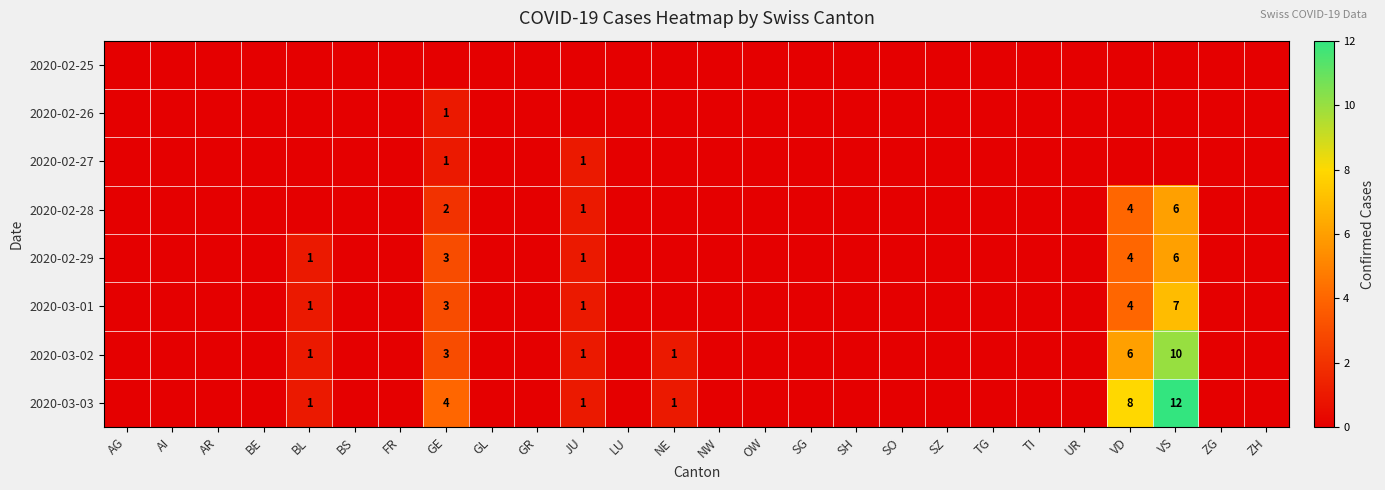

Is it true that 2020-02-28 equals 2 at VS?

False